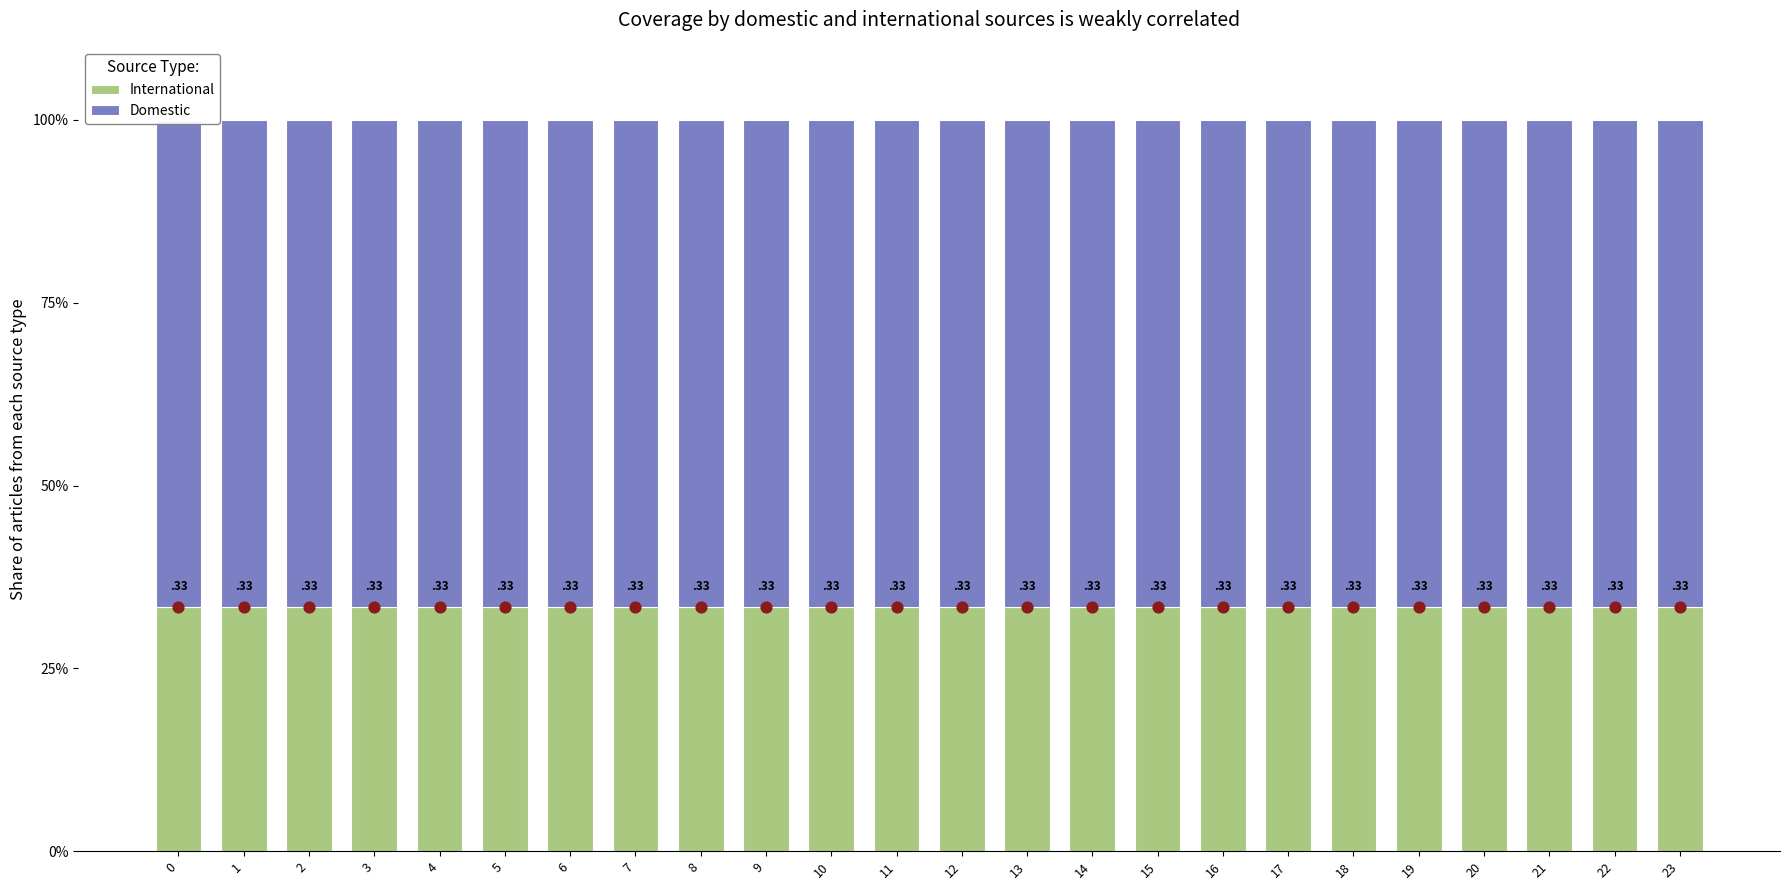

At how many categories does at least one series exceed 54?

24